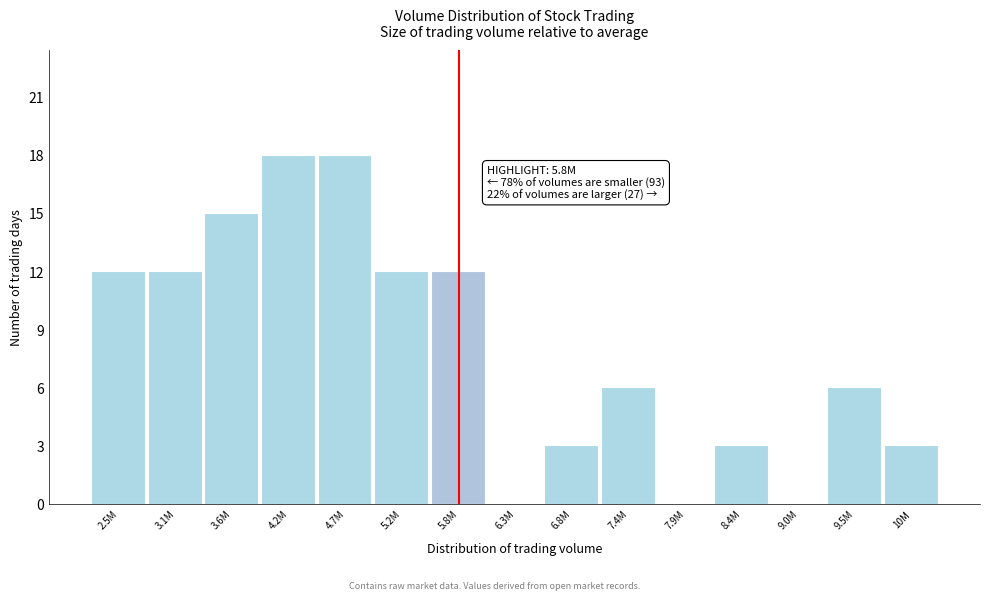

Between 7.4M and 8.4M, which is larger?

7.4M